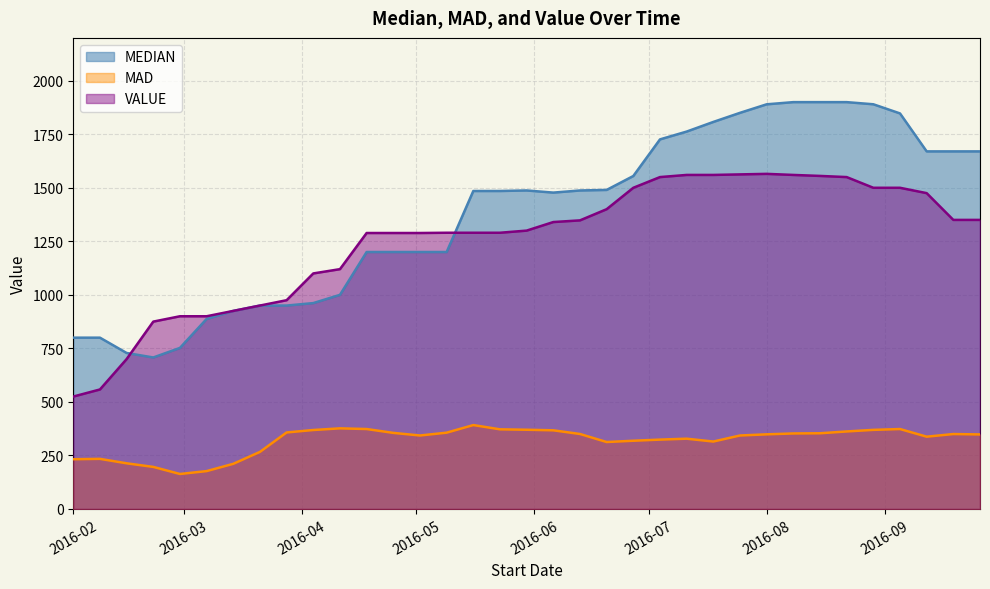

How many categories are shown in the chart?

35